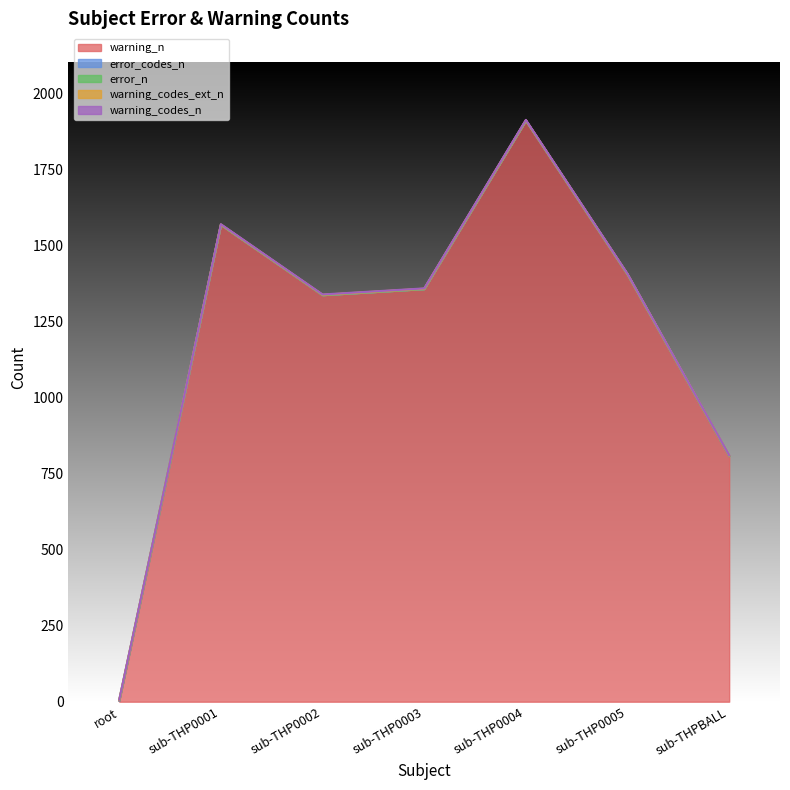

Reading left to right, what are all the values shown in this chart?

warning_n: 3	1568	1337	1357	1911	1405	808
error_codes_n: 1	0	0	0	0	0	0
error_n: 1	0	0	0	0	0	0
warning_codes_ext_n: 1	1	1	1	1	1	1
warning_codes_n: 1	1	1	1	1	1	1